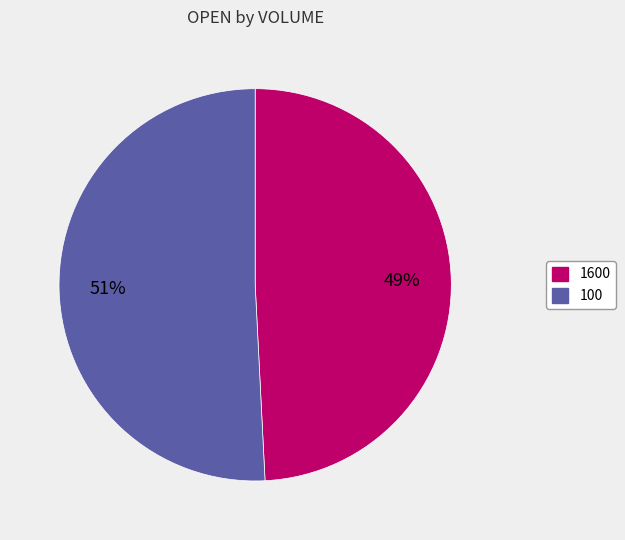

How many segments does this pie chart have?

2